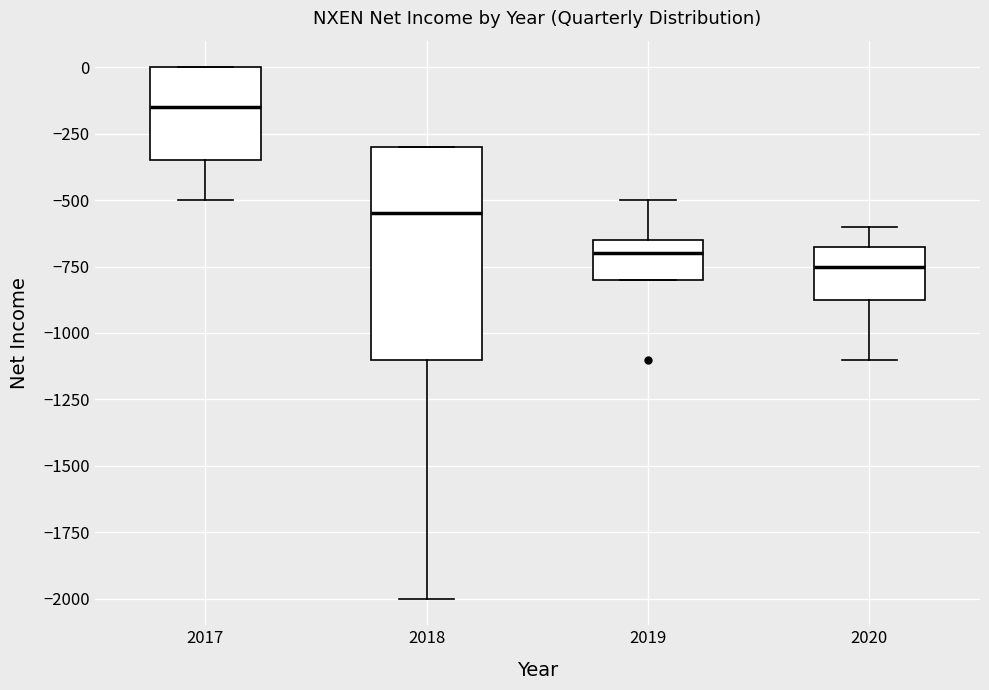

Where does the lower whisker of the box at x = 2017 end on the y-axis? The values are not printed on the chart, so give them approximately, as read against the axis.

-500